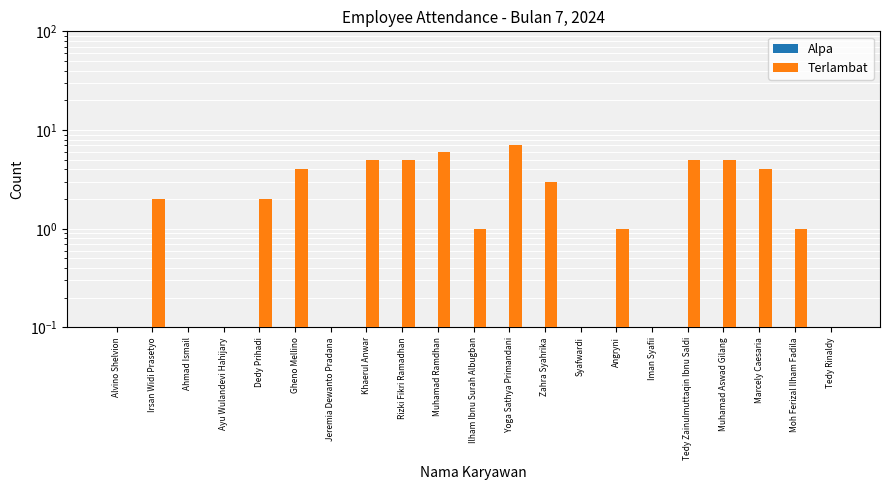

What is the average value of the Terlambat series?

2.4